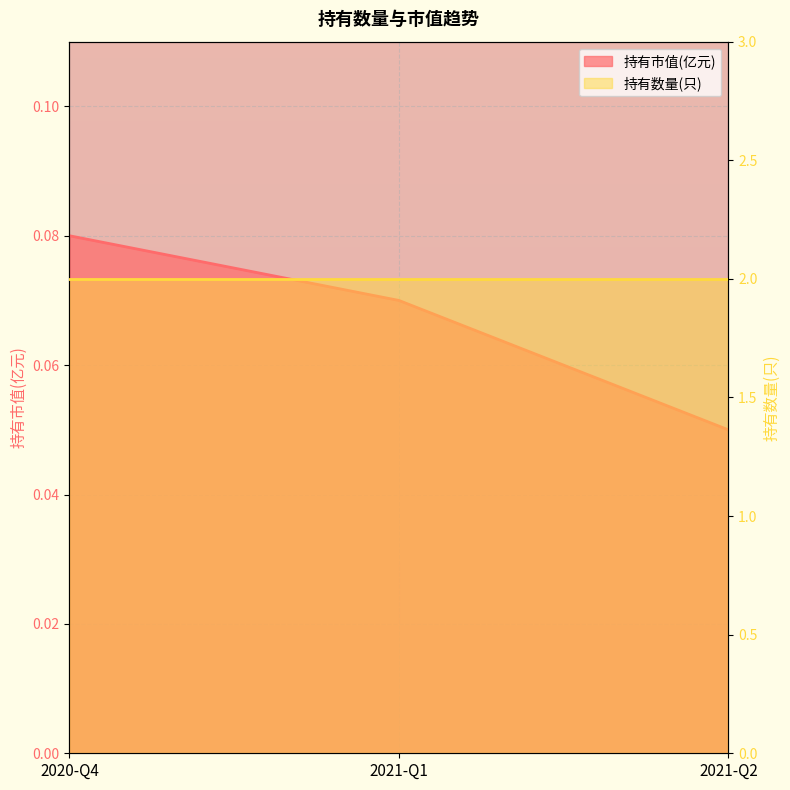

The value at 2021-Q1 is 0.1. True or false?

False